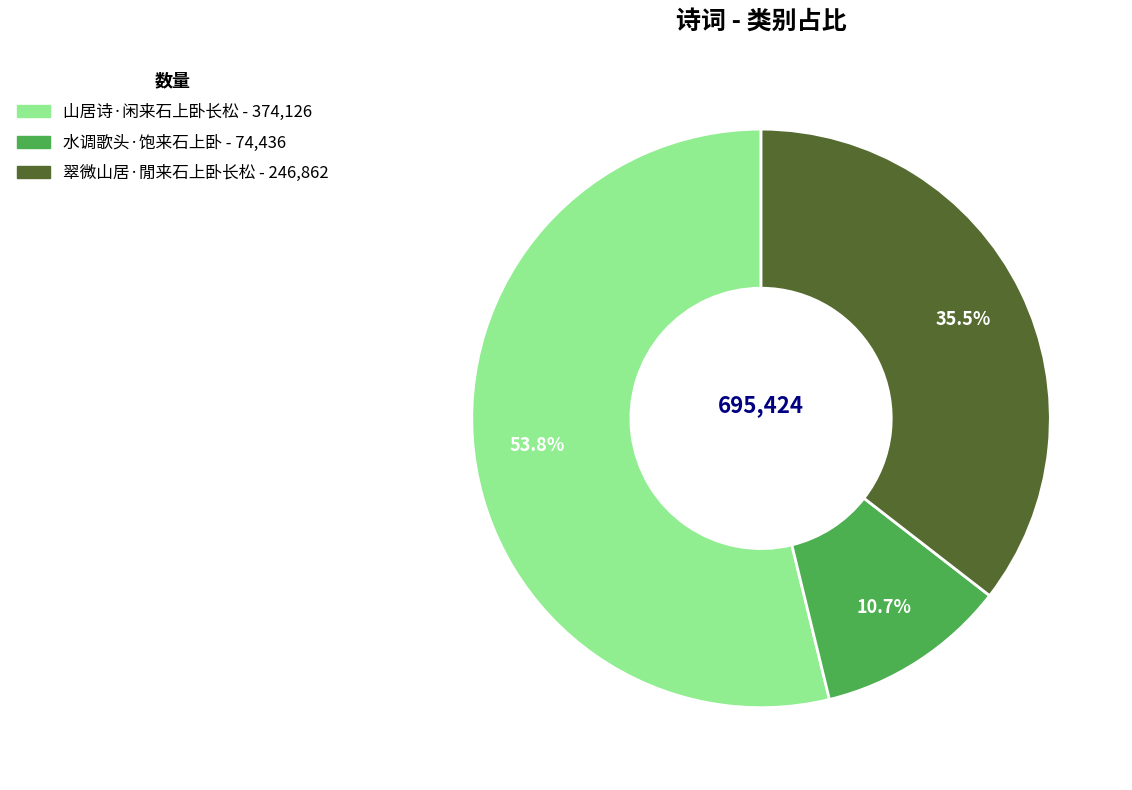

Count the number of slices in the pie.

3